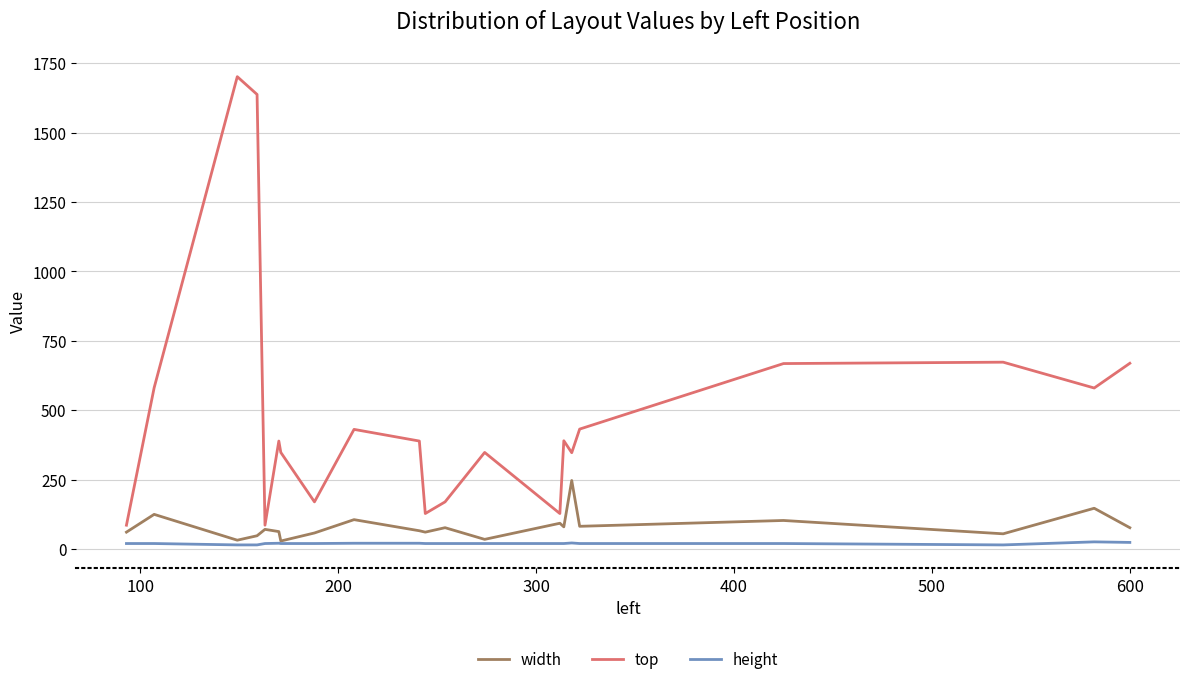

Which series has the largest range (max minus min)?

top